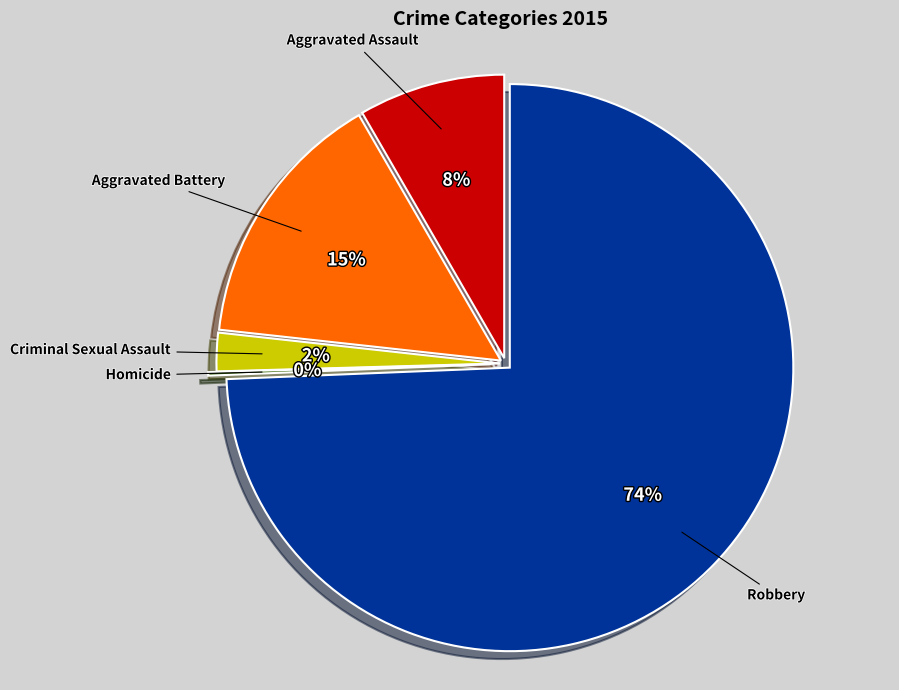

Does Robbery represent more than half of the total?

Yes